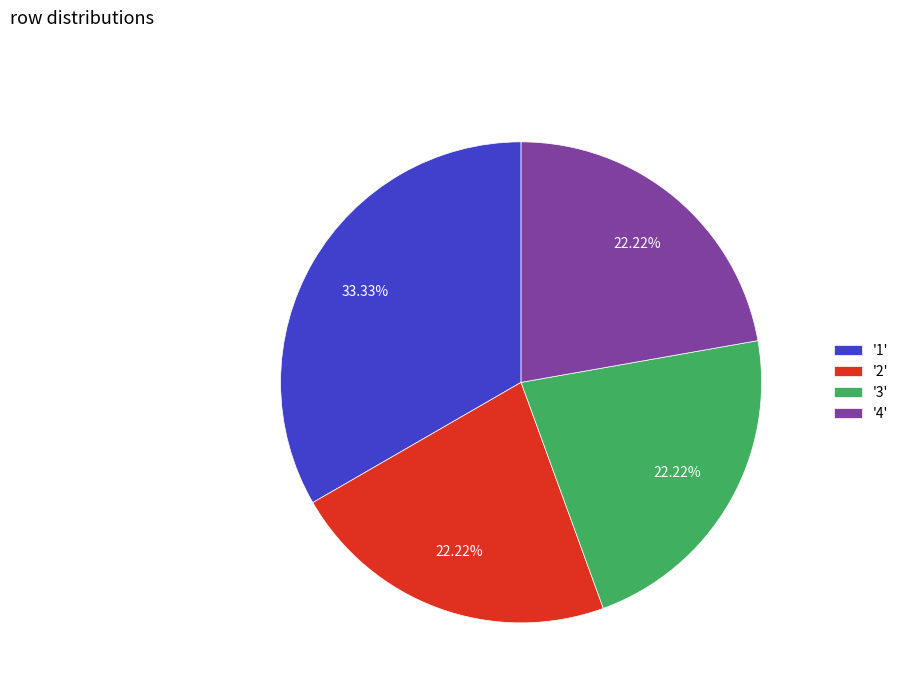

What is the largest slice in the pie chart?

'1'